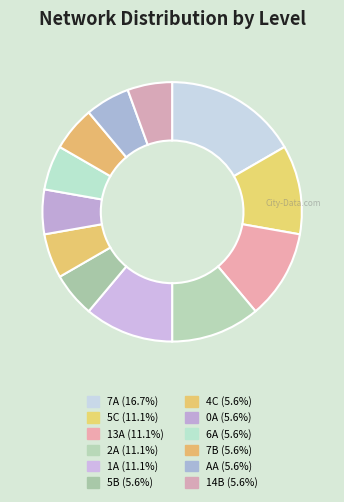

Count the number of slices in the pie.

12